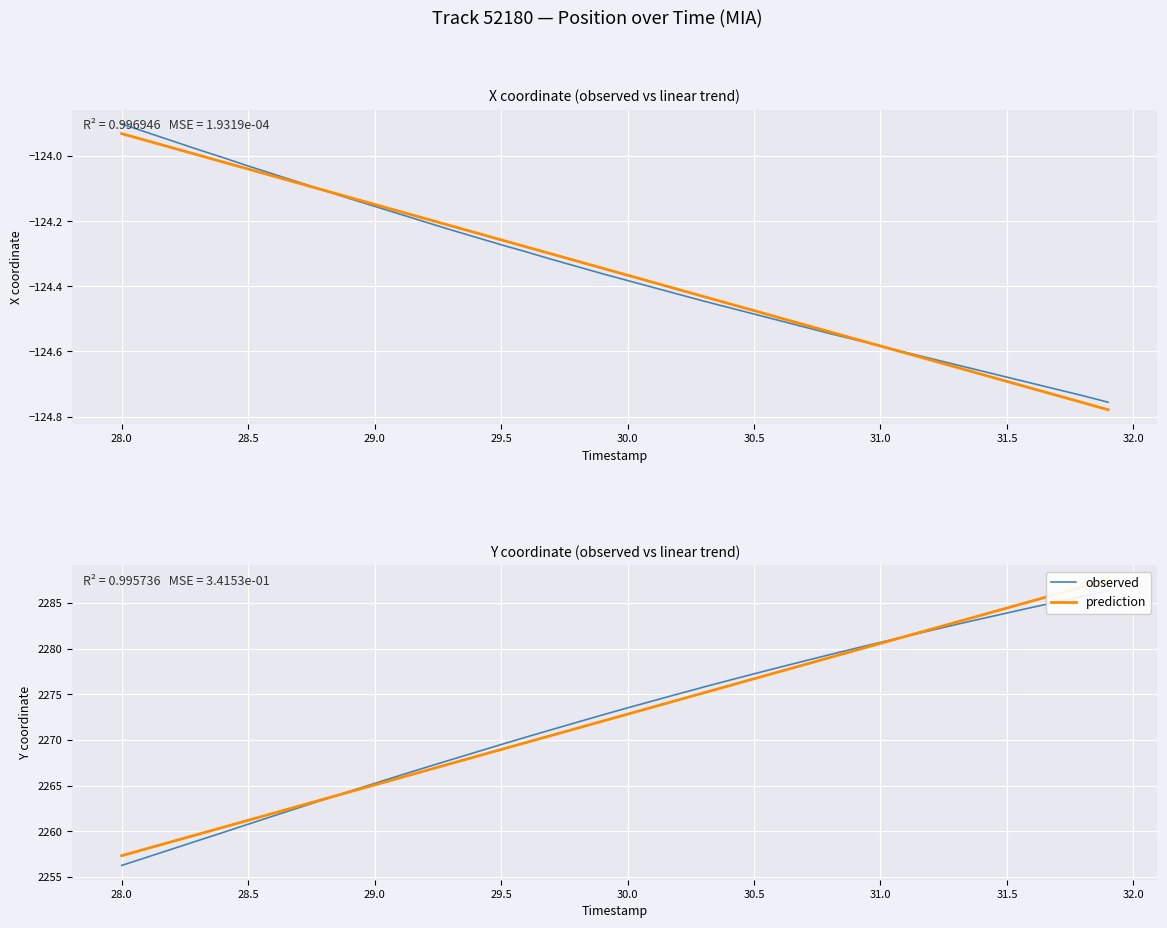

Which series has the largest total across all categories?

observed